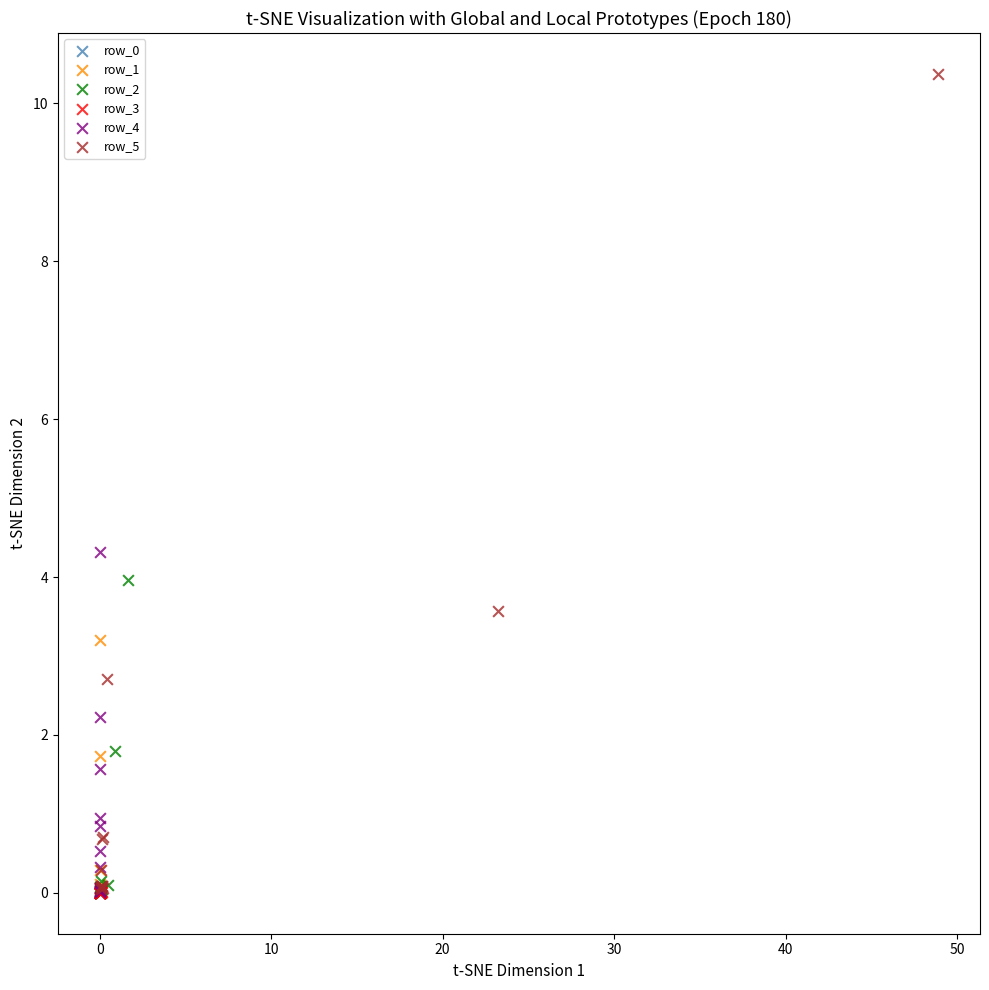

Which series has the largest Y range (max minus min)?

row_5